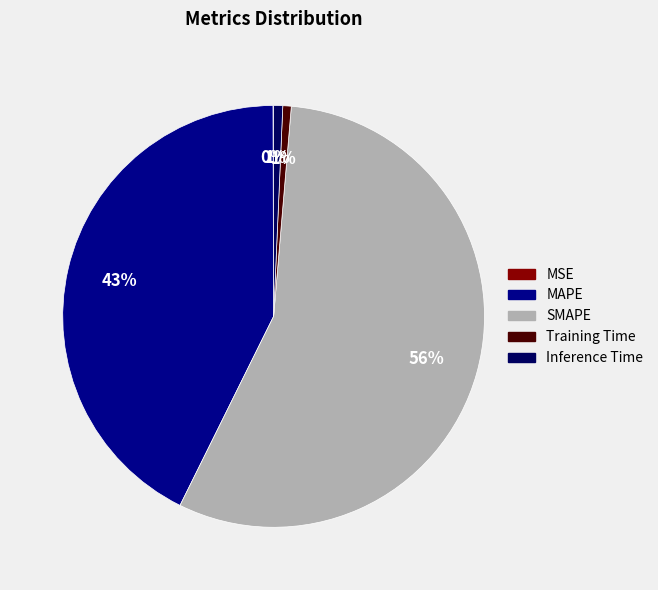

What percentage is the MAPE slice, to the nearest percent?

43%